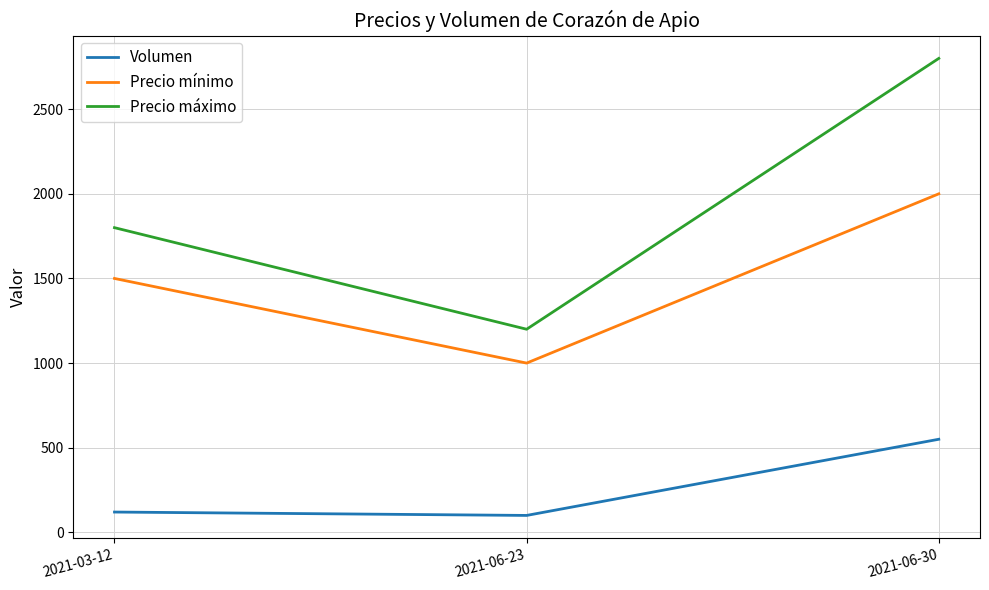

How many Precio mínimo values are between 1000 and 2000?

3